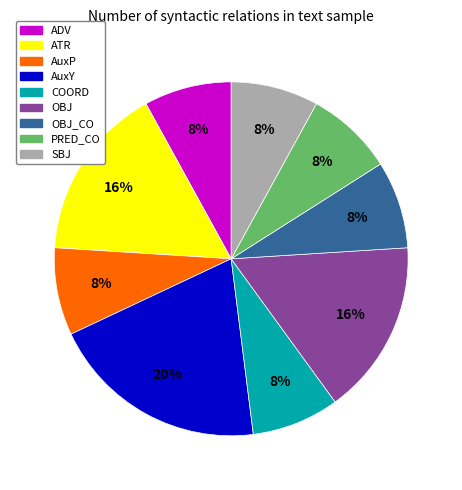

Is it true that OBJ_CO is 8% of the pie?

True